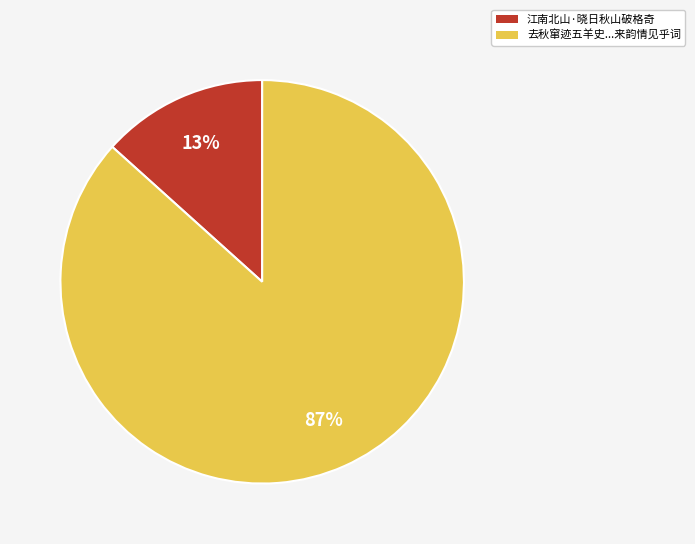

To the nearest percent, what is the average slice percentage?

50%